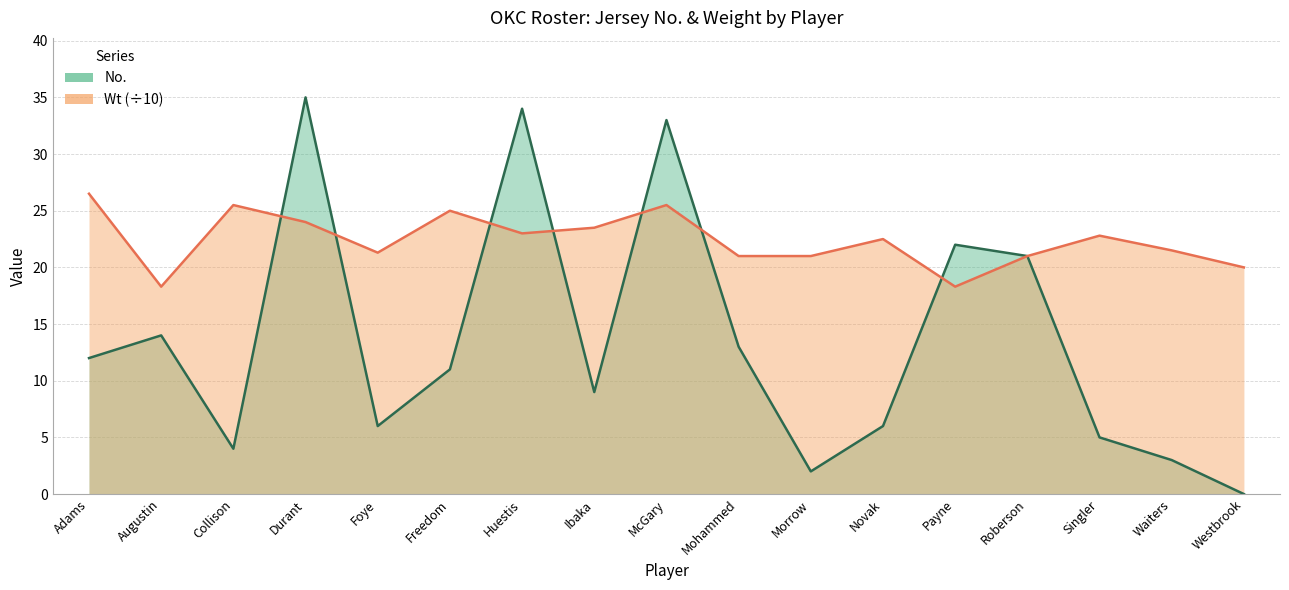

What is the maximum value shown in the chart?

35.0